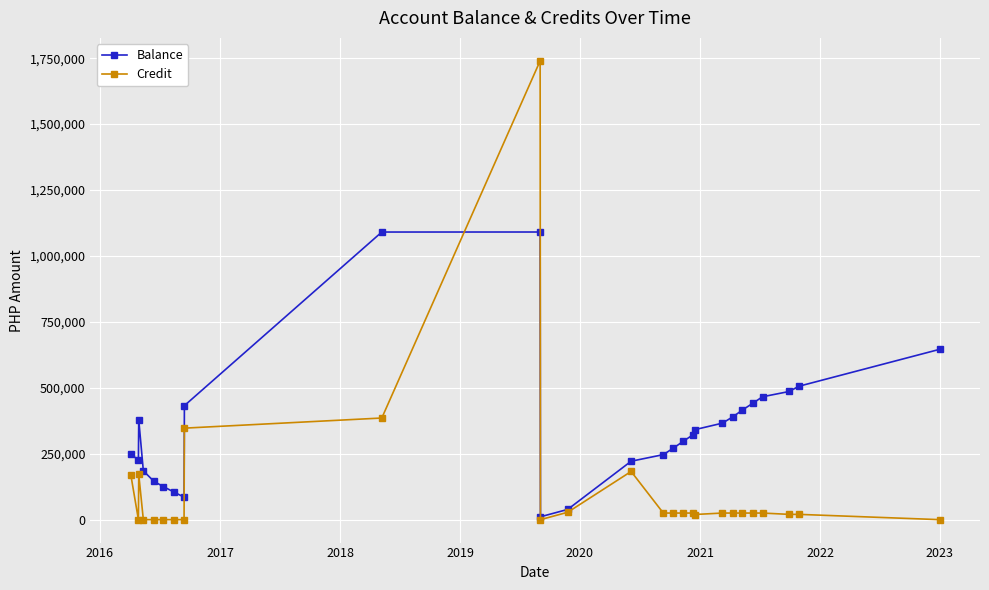

True or false: Credit and Balance cross at least once.

True